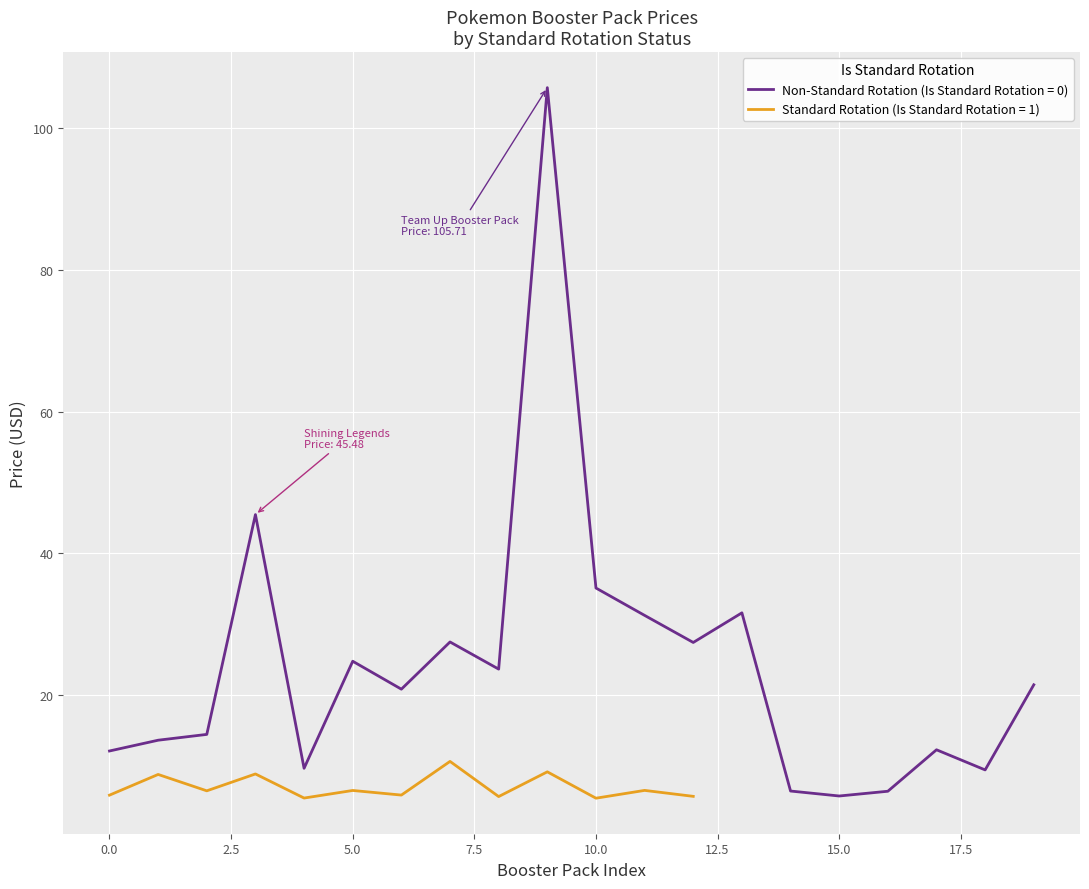

What is the maximum value for Non-Standard Rotation (Is Standard Rotation = 0)?

105.7